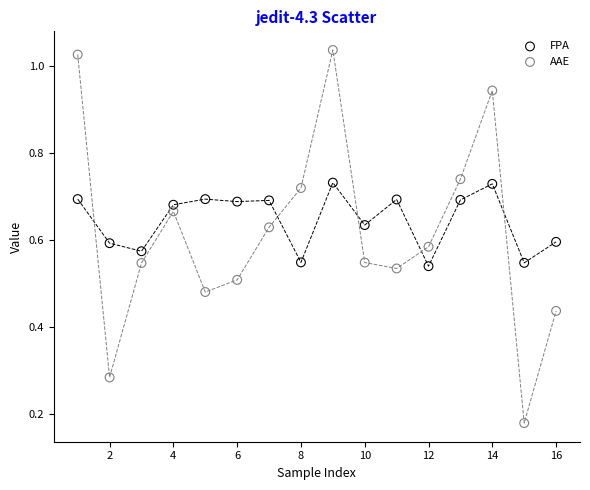

Which series has the widest spread of Y values?

AAE